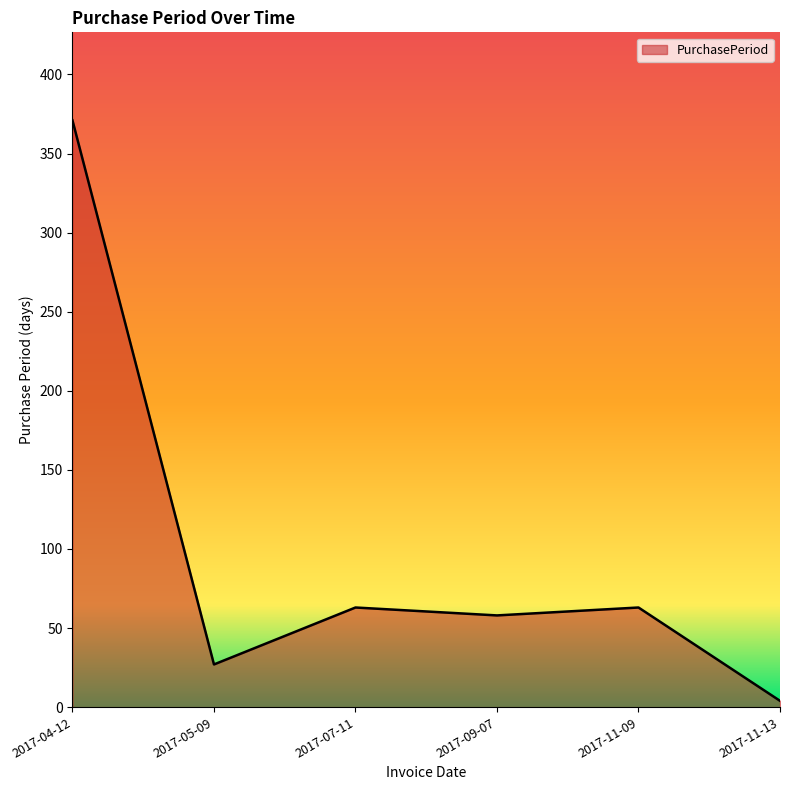

What is the change in value from 2017-04-12 to 2017-09-07?

-313